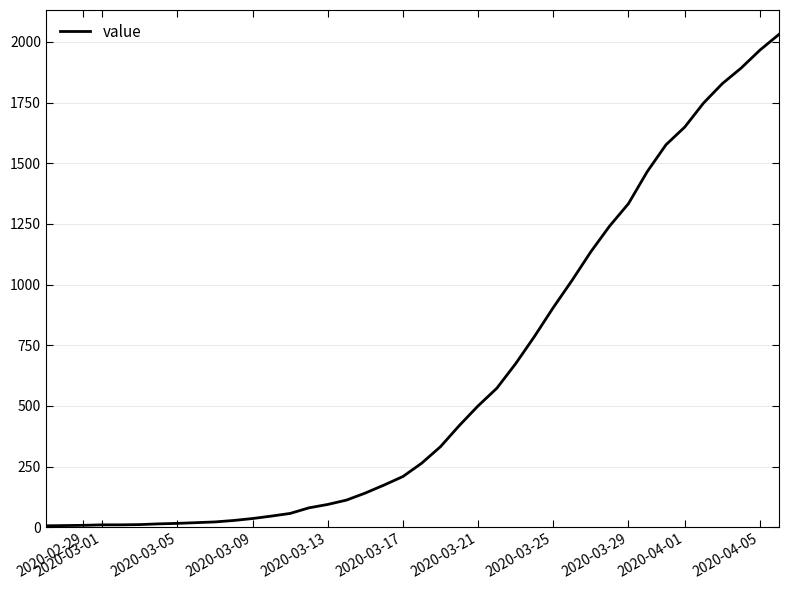

What is the maximum value shown in the chart?

2030